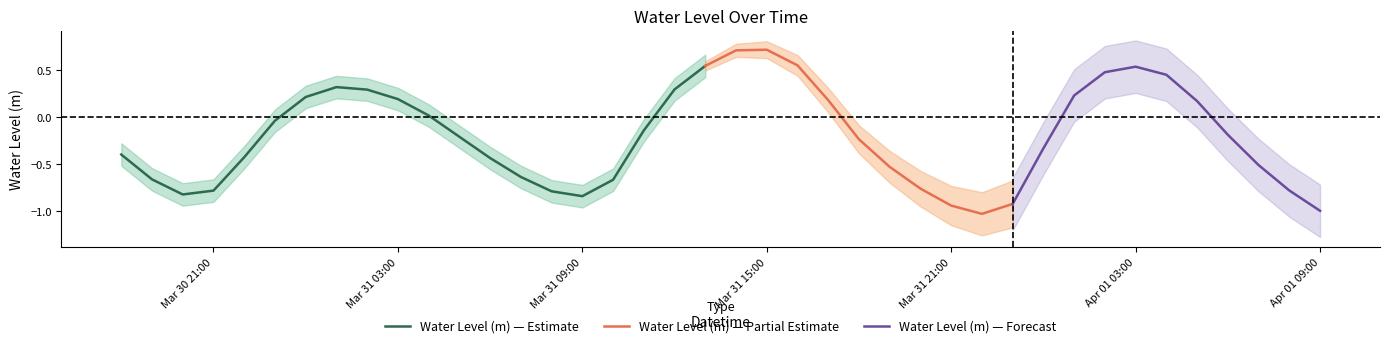

Read the value at 2023-04-01 04:00:00.

0.5